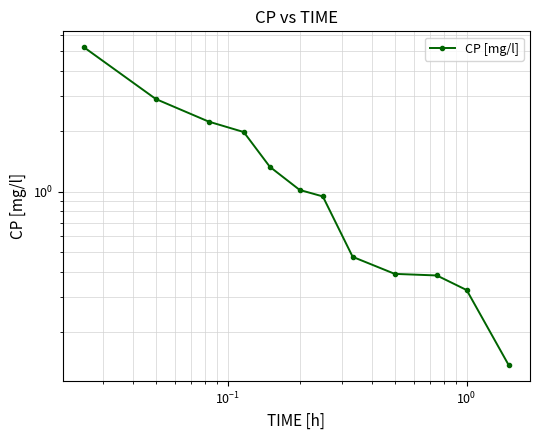

What is the value of the 5th point from the left?

1.3